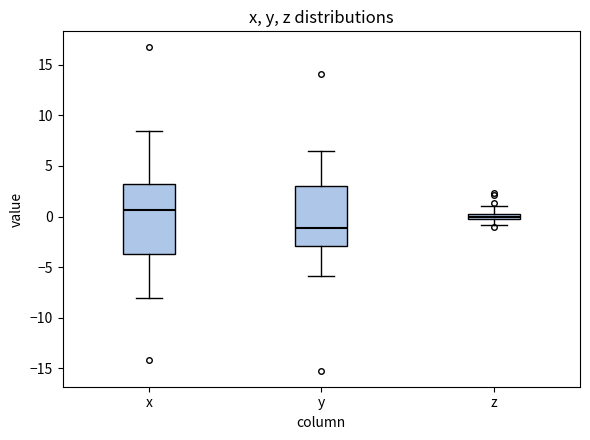

Where does the upper whisker of the box for z end on the y-axis? The values are not printed on the chart, so give them approximately, as read against the axis.

1.0